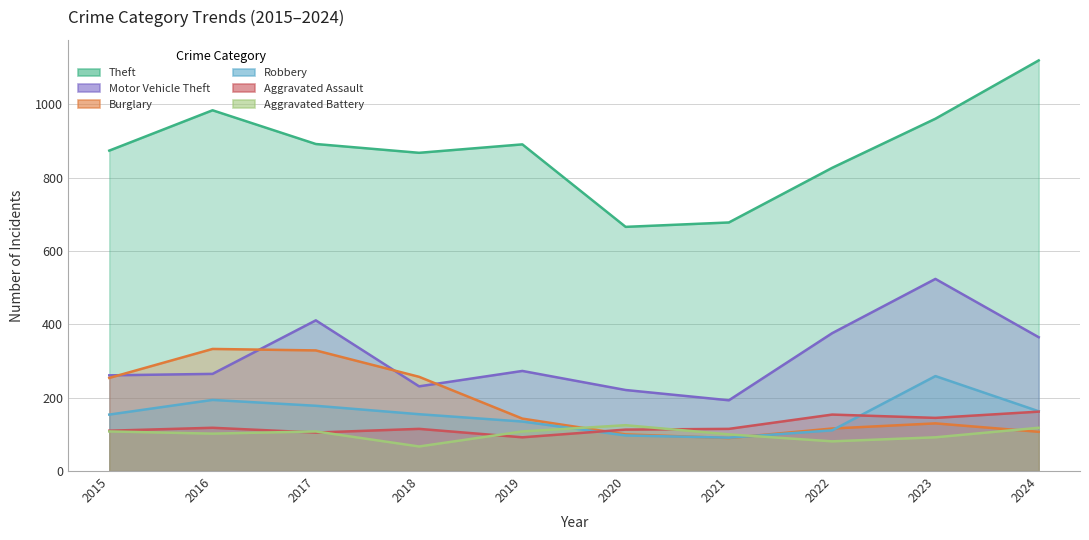

Reading right to left, transcribe all the data shown in this chart.

Theft: 2024=1120	2023=961	2022=827	2021=678	2020=666	2019=891	2018=868	2017=892	2016=984	2015=874
Motor Vehicle Theft: 2024=365	2023=524	2022=376	2021=193	2020=221	2019=273	2018=231	2017=411	2016=265	2015=261
Burglary: 2024=107	2023=130	2022=116	2021=90	2020=100	2019=143	2018=257	2017=329	2016=333	2015=254
Robbery: 2024=163	2023=259	2022=111	2021=91	2020=97	2019=135	2018=155	2017=178	2016=194	2015=154
Aggravated Assault: 2024=162	2023=145	2022=154	2021=115	2020=113	2019=92	2018=115	2017=105	2016=118	2015=110
Aggravated Battery: 2024=118	2023=92	2022=81	2021=100	2020=125	2019=108	2018=67	2017=108	2016=102	2015=108